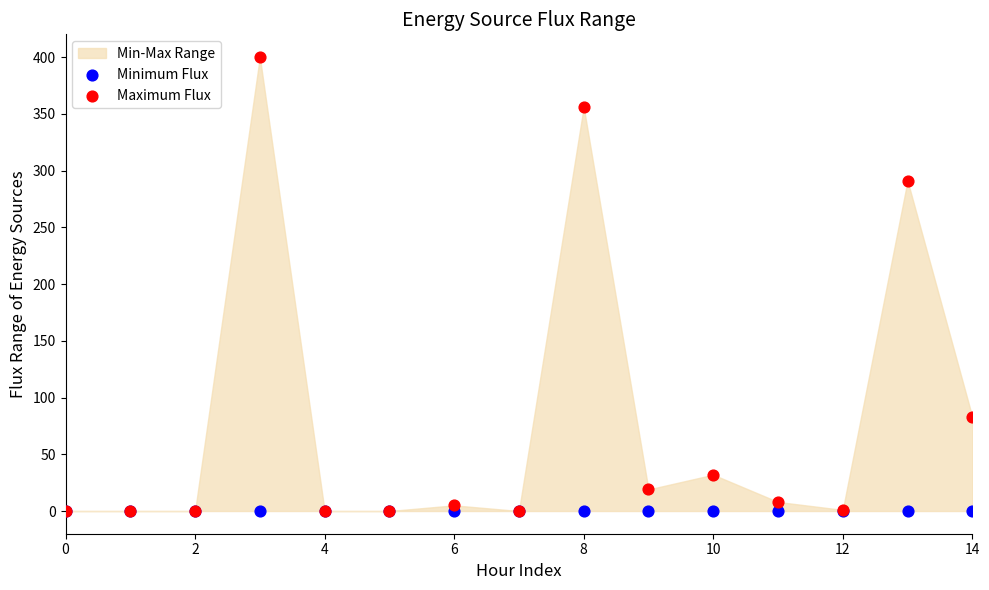

In the Maximum Flux series, what Y value is closest to 200?

291